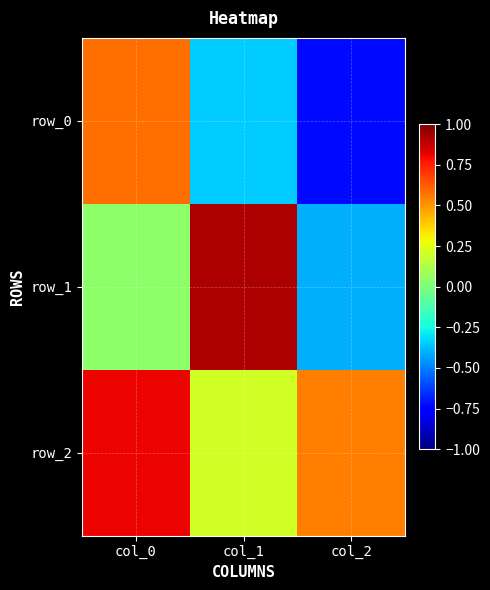

What is the lowest value of the row_1 series?

-0.4